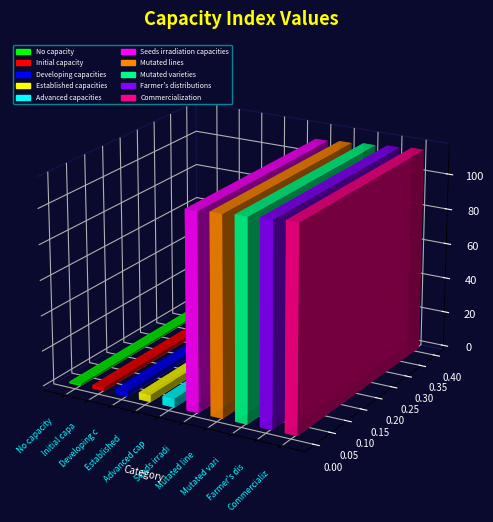

What is the change in value from No capacity to Commercialization?

+114